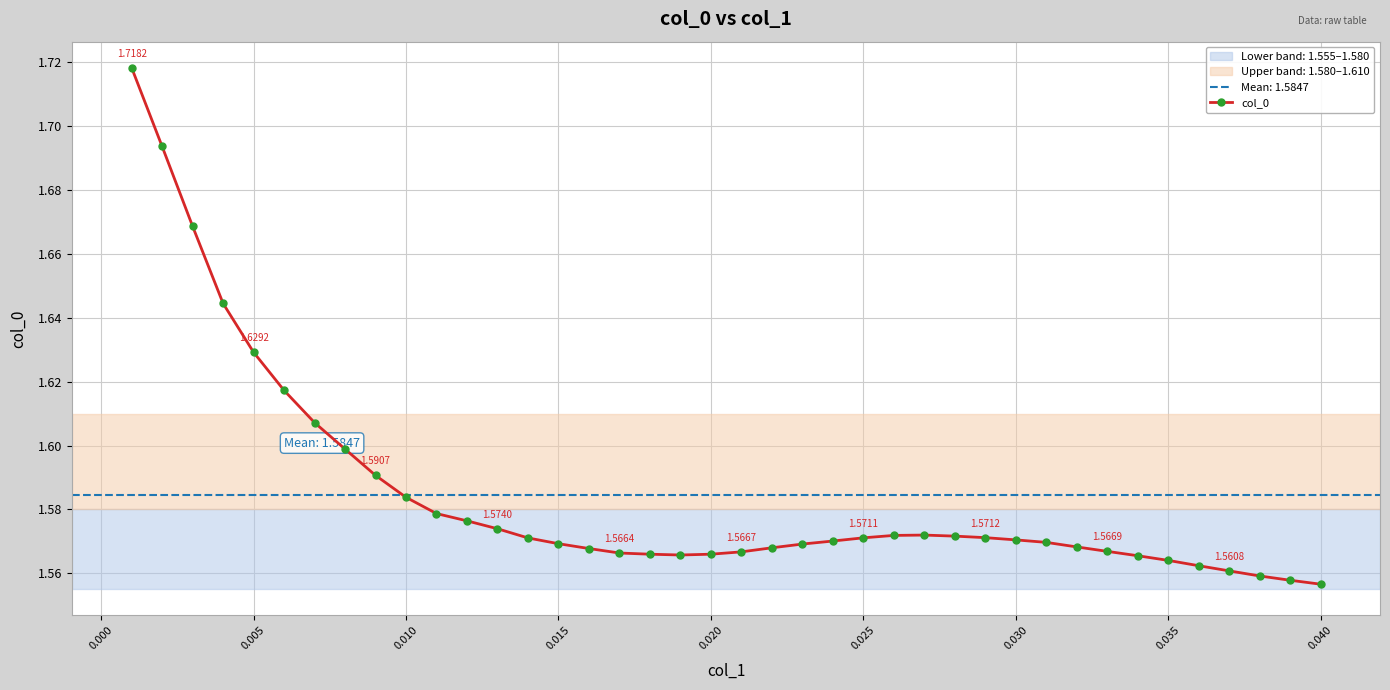

True or false: the data shows 0.5 at 0.015.

False